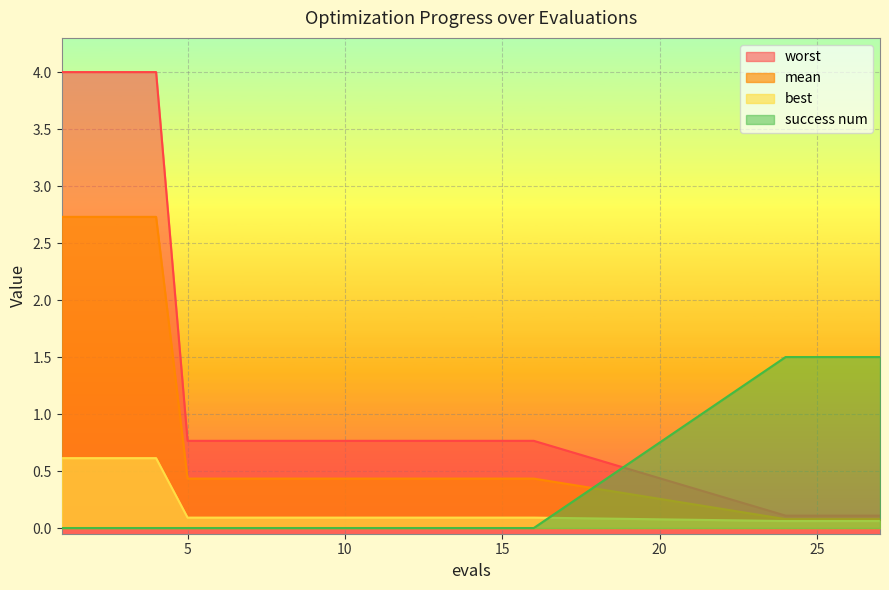

How many lines are shown in the chart?

4